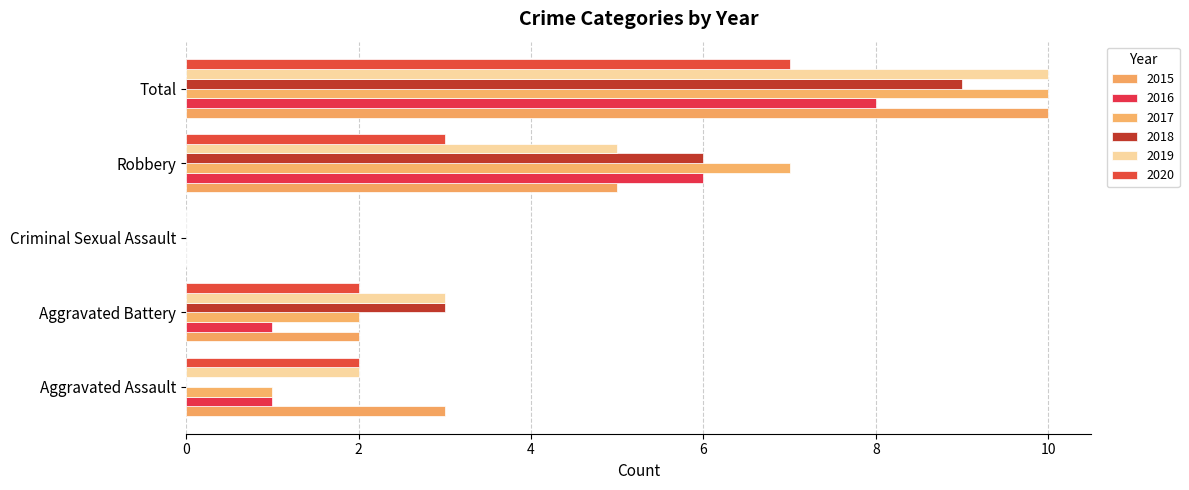

True or false: 2019 has a value of 2 at Aggravated Assault.

True